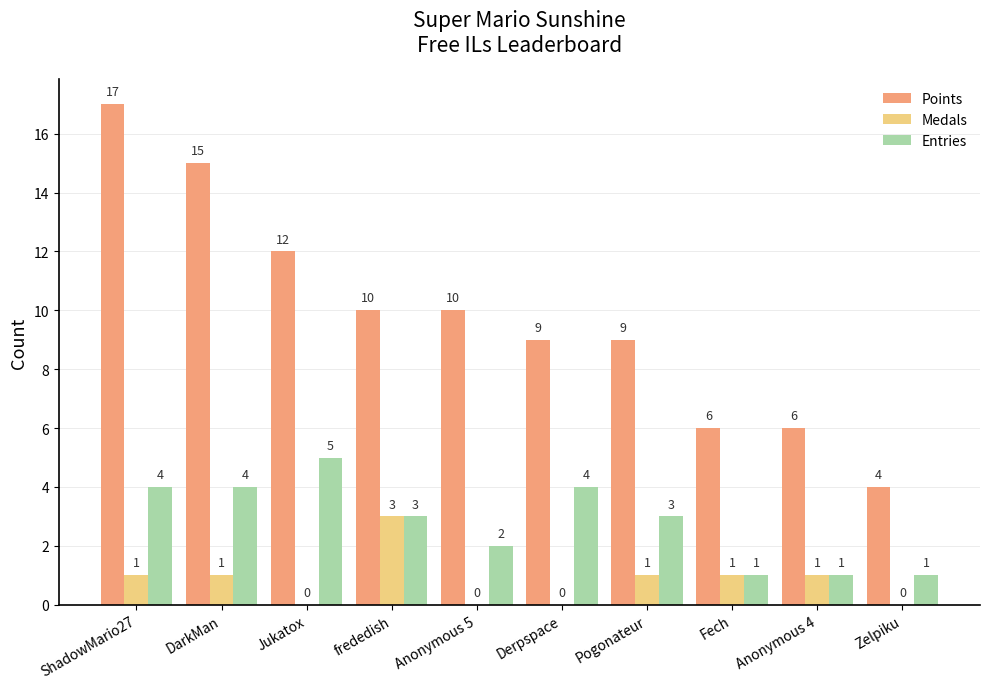

Reading left to right, what are all the values shown in this chart?

Points: 17	15	12	10	10	9	9	6	6	4
Medals: 1	1	0	3	0	0	1	1	1	0
Entries: 4	4	5	3	2	4	3	1	1	1